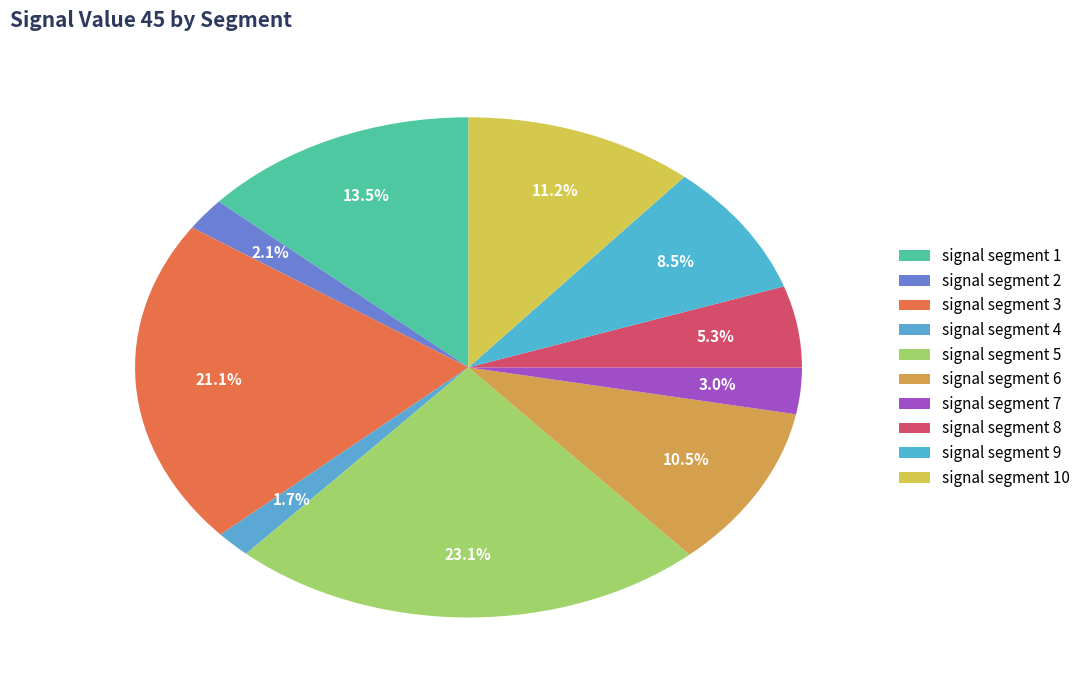

Which category has the biggest portion of the pie?

signal segment 5